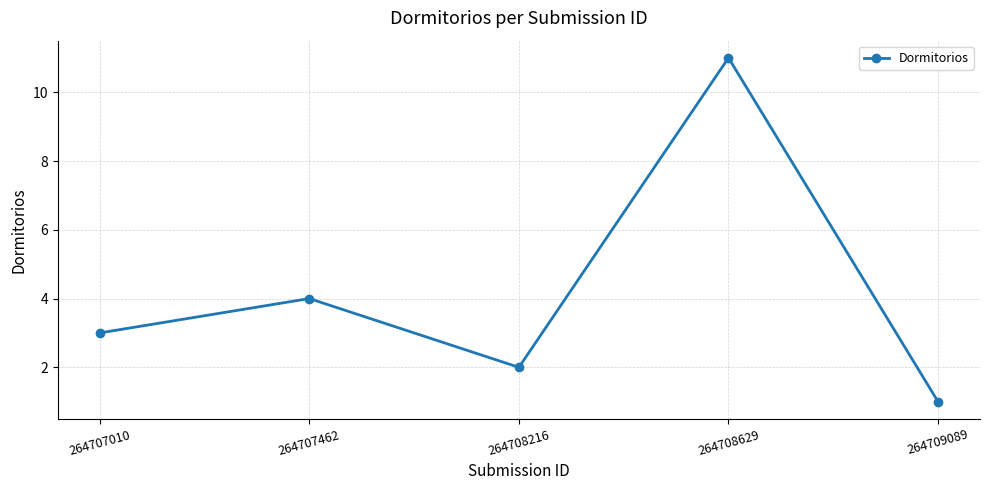

What is the difference between the second highest and minimum values?

3